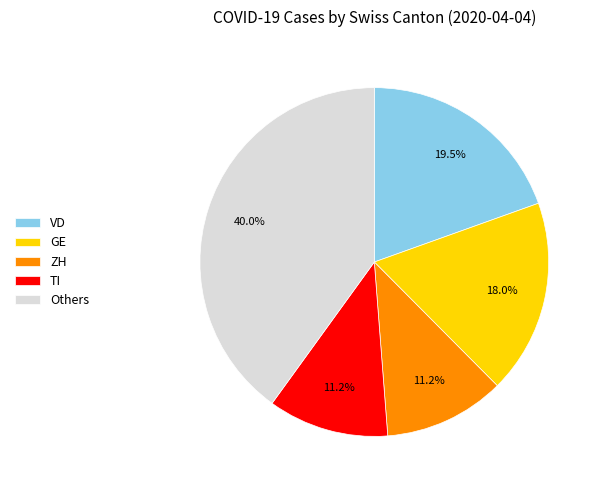

Is there a majority slice in this chart?

No